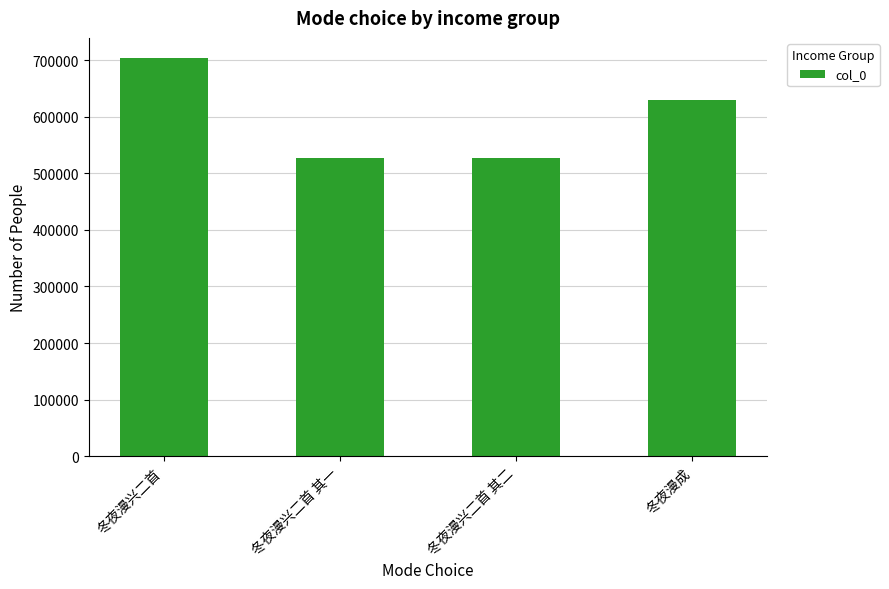

What is the sum of the values at 冬夜漫兴二首 其二 and 冬夜漫成?

1156800